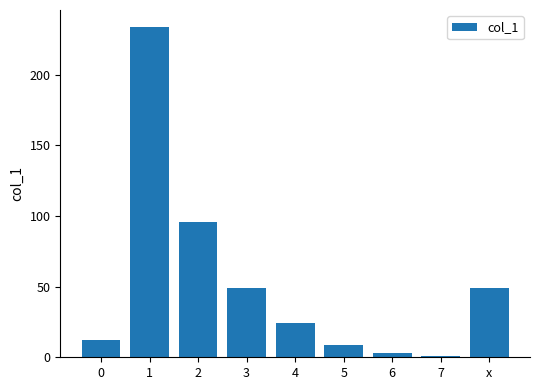

What is the difference between the second highest and minimum values?

95